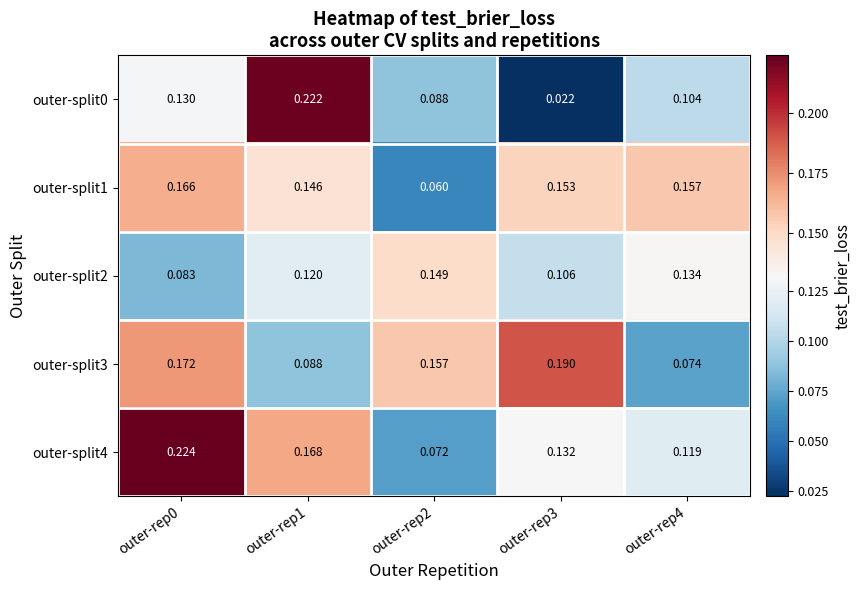

Is the value of outer-split3 at outer-rep3 greater than the value of outer-split1 at outer-rep1?

Yes